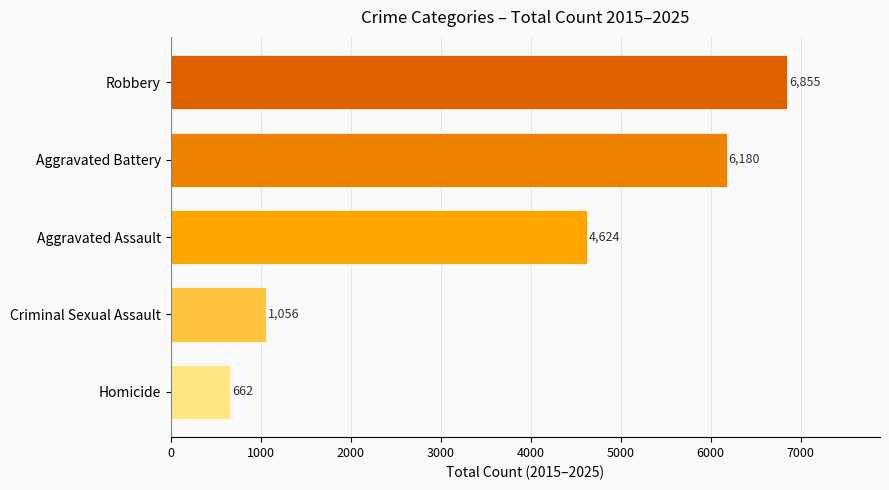

Are the bars horizontal?

Yes